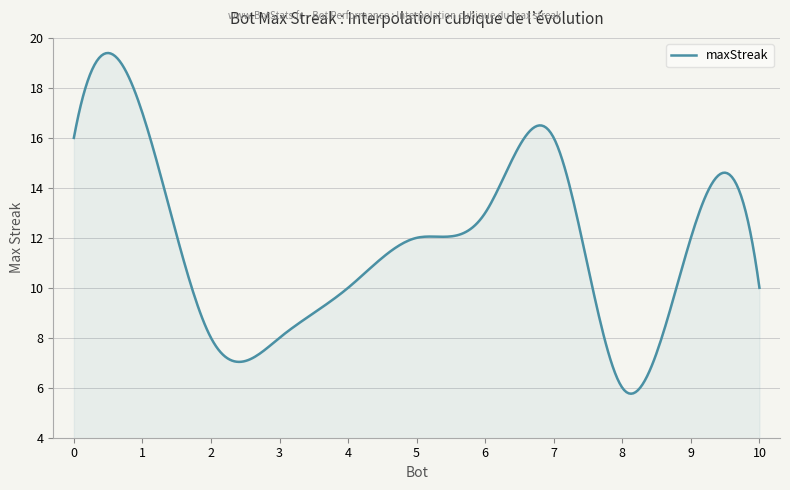

What is the difference between the maximum and minimum values?

13.6